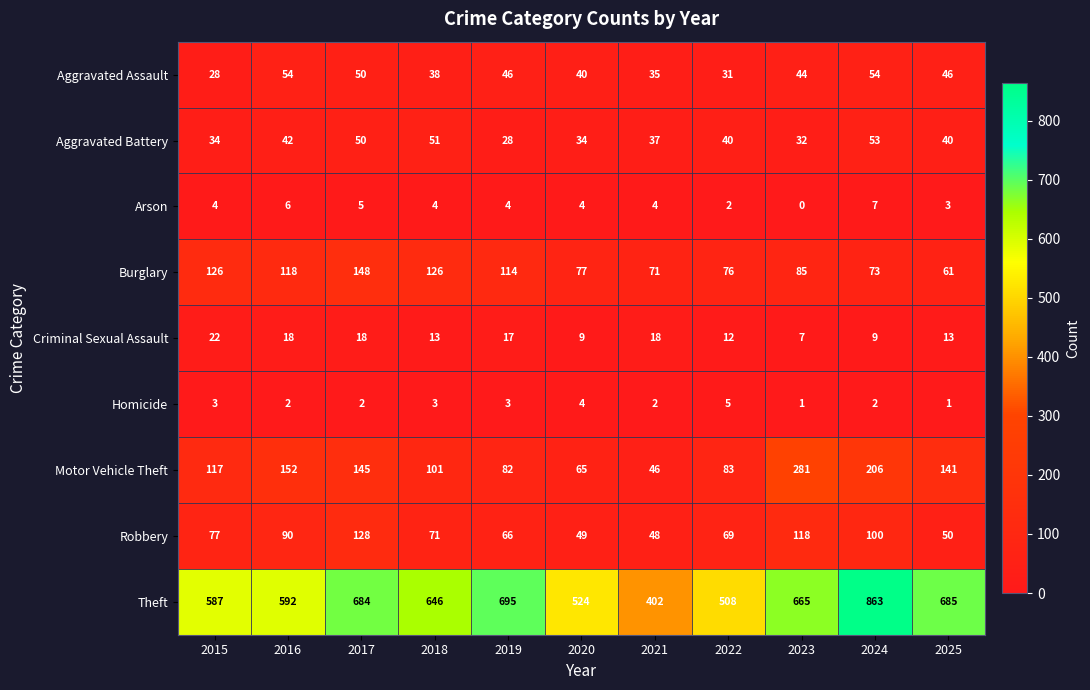

Which category has the highest value across all series?

2024